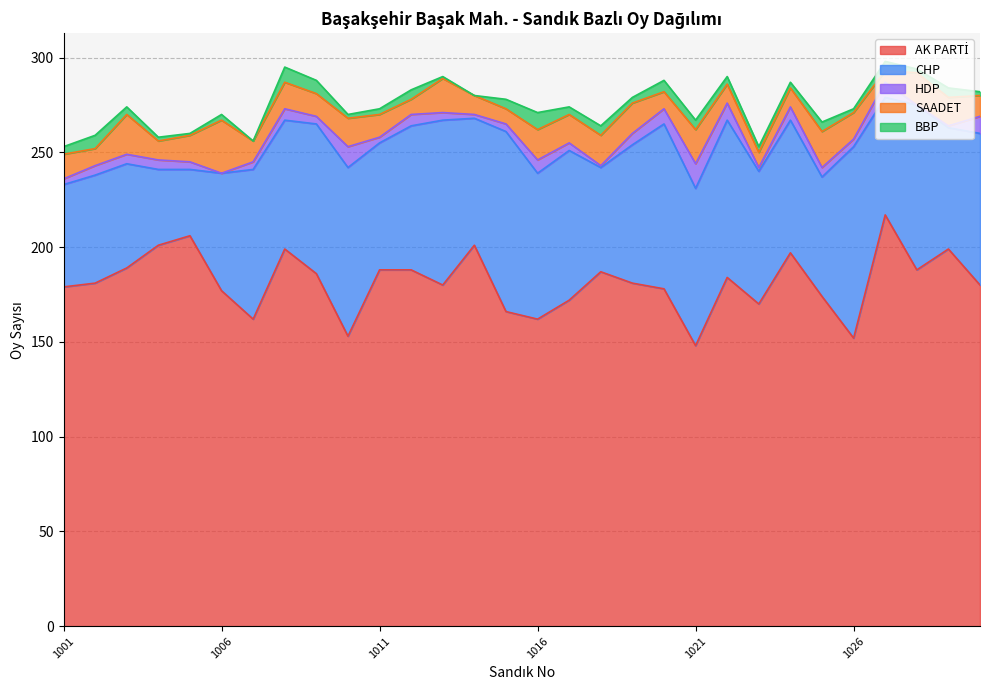

Is the value of BBP at 1026 greater than the value of SAADET at 1005?

No